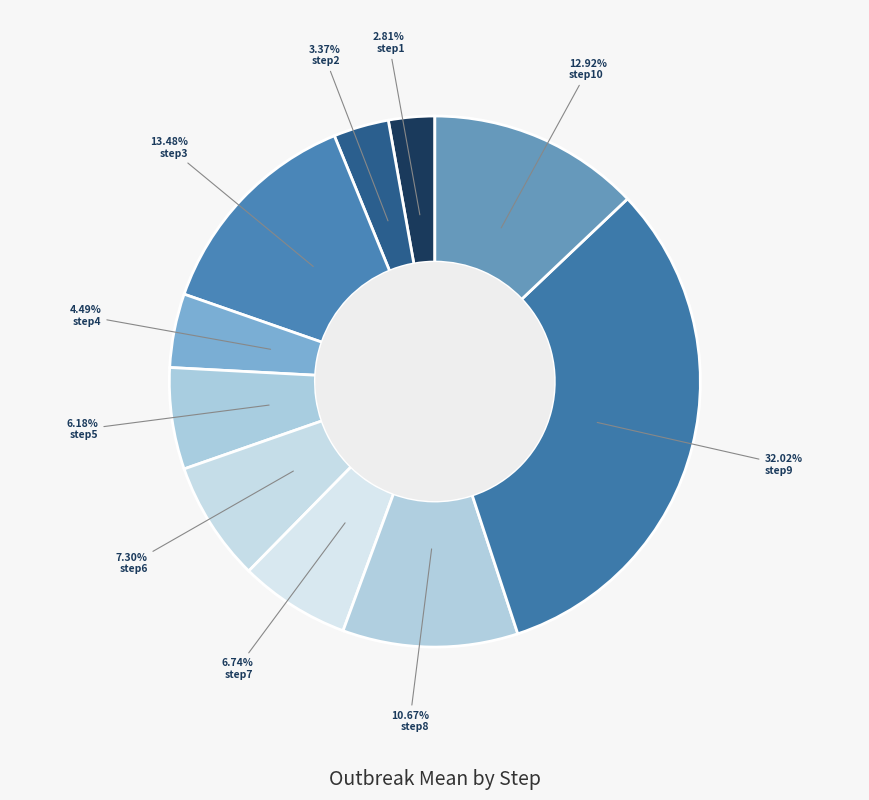

What is the total percentage of step8 and step7?

17.4%